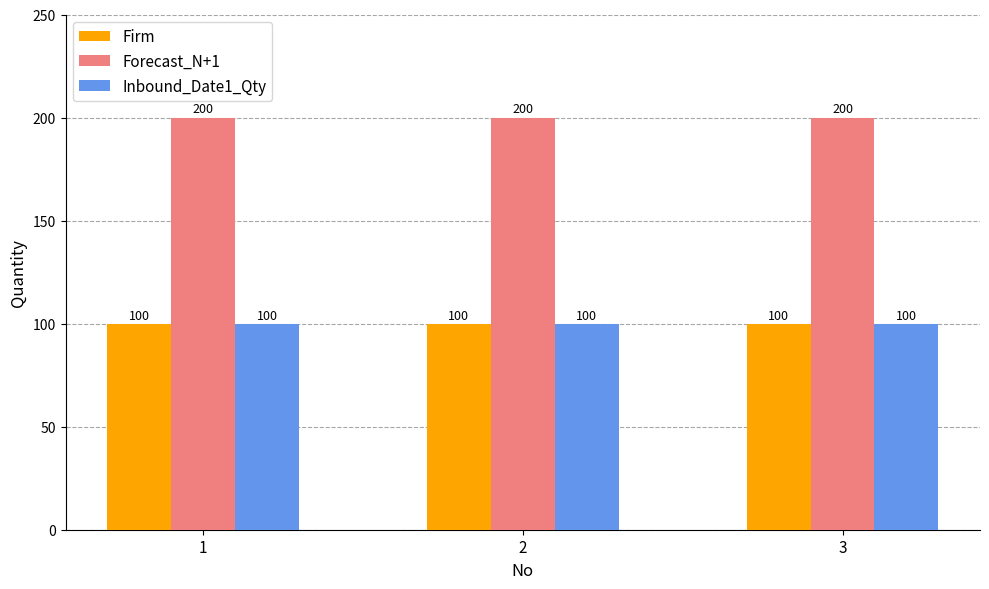

What is the greatest value displayed?

200